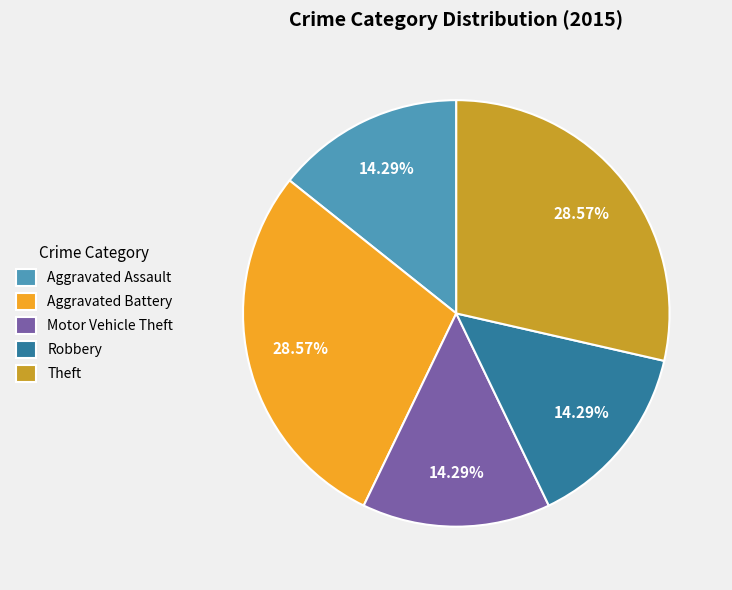

Is it true that Robbery is 14% of the pie?

True